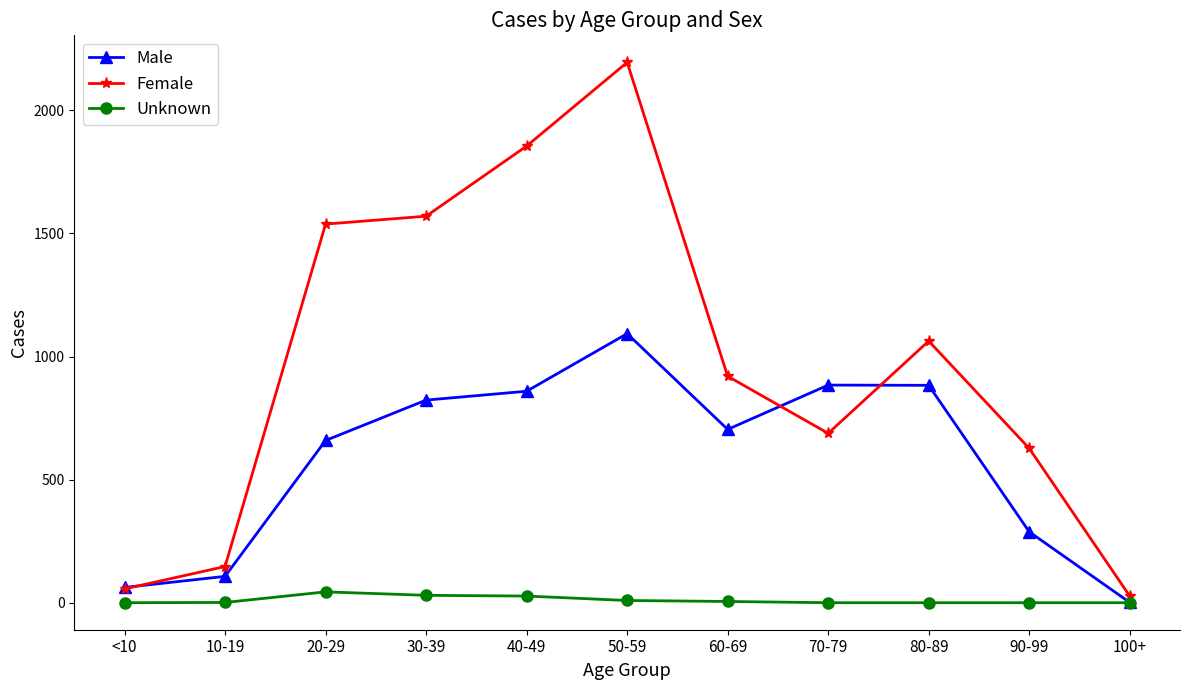

Which series has the largest range (max minus min)?

Female